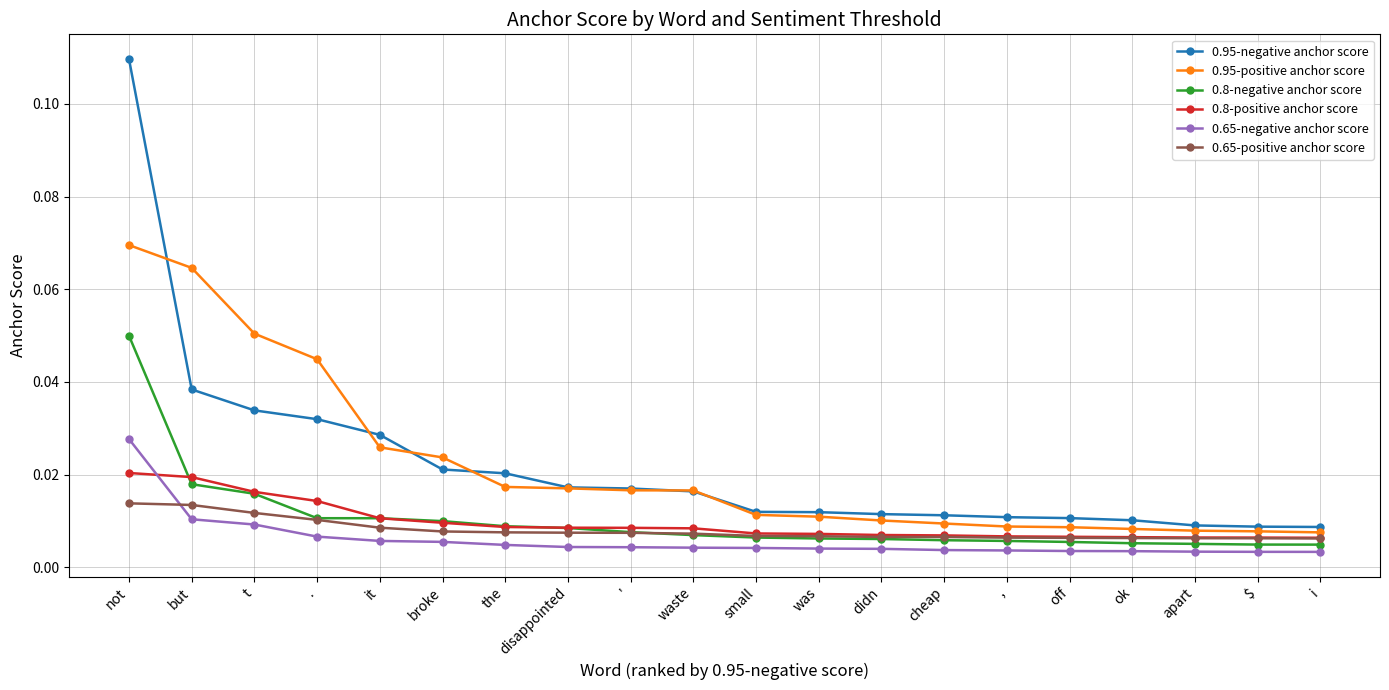

List the series in order of their peak value, lowest first.

0.65-positive anchor score, 0.8-positive anchor score, 0.65-negative anchor score, 0.8-negative anchor score, 0.95-positive anchor score, 0.95-negative anchor score